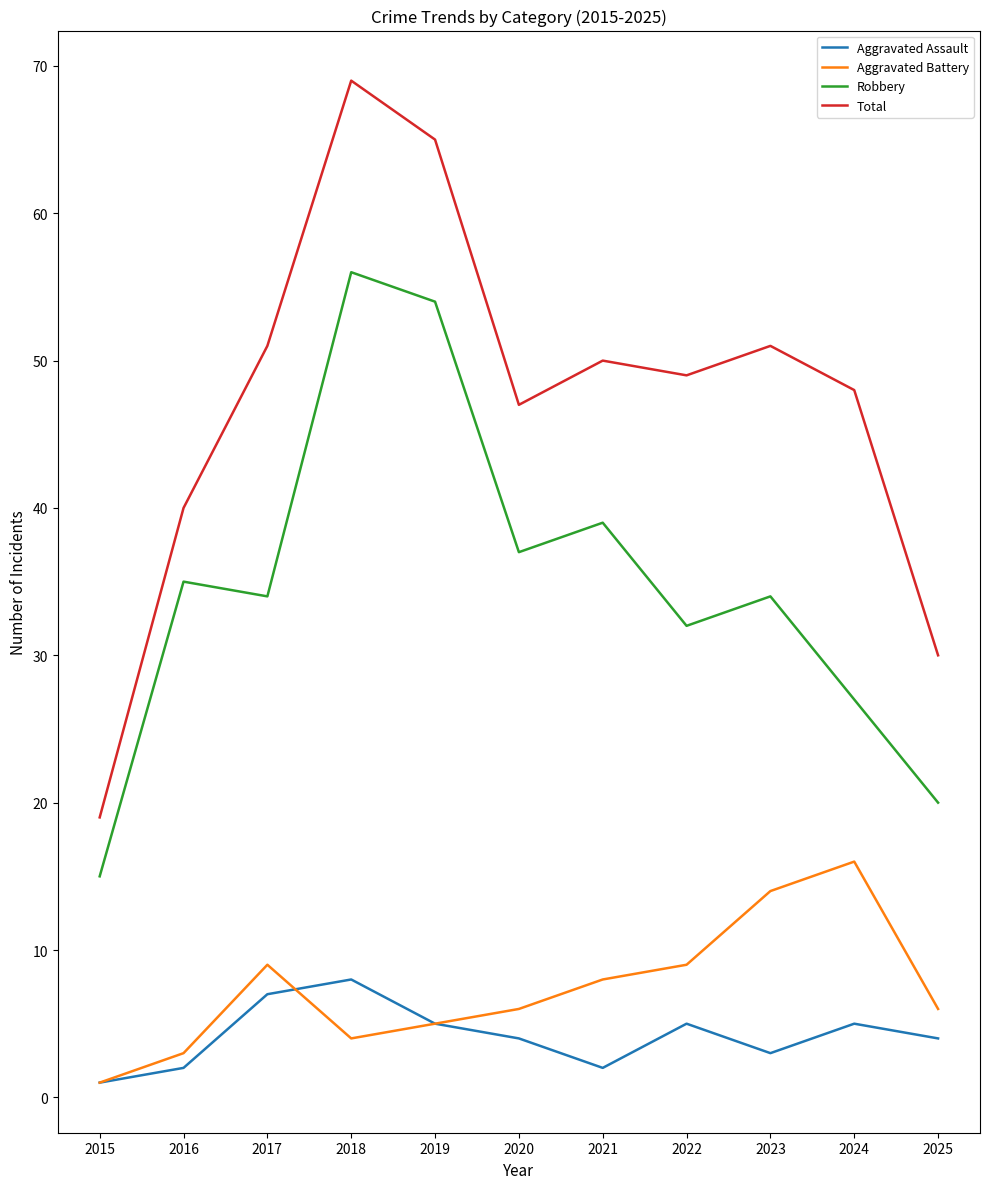

How many lines are shown in the chart?

4